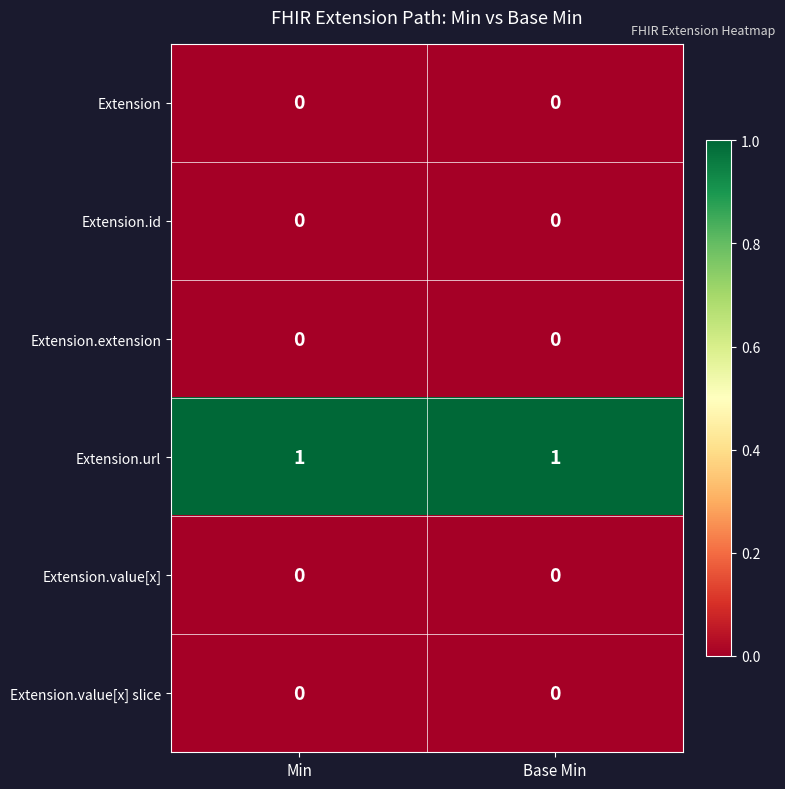

Is the value of Extension.url at Min greater than the value of Extension at Min?

Yes